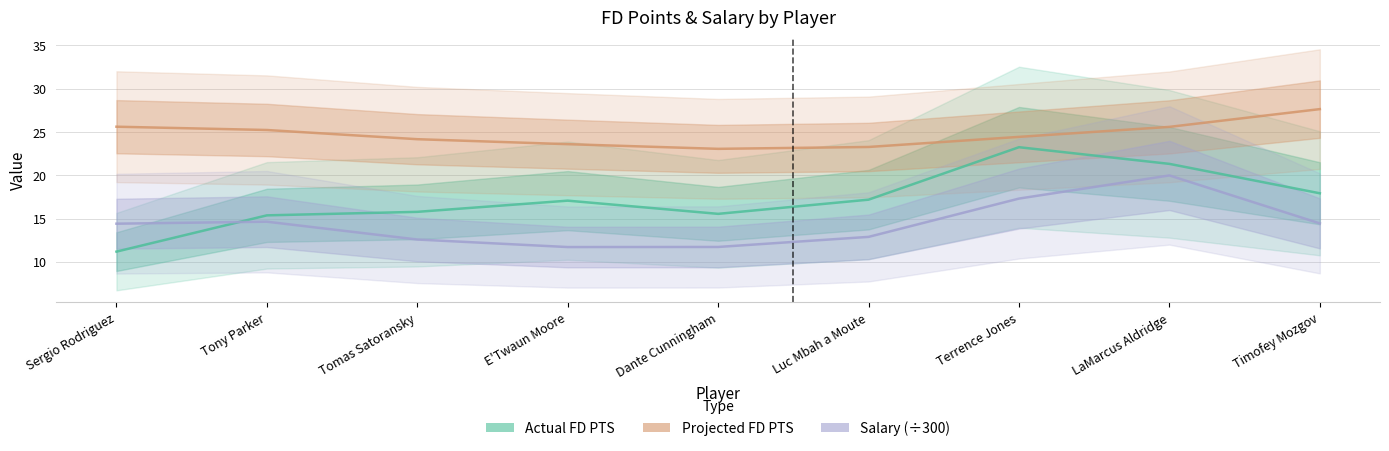

In Salary (÷300), how many points are higher than both neighbors (excluding endpoints)?

2